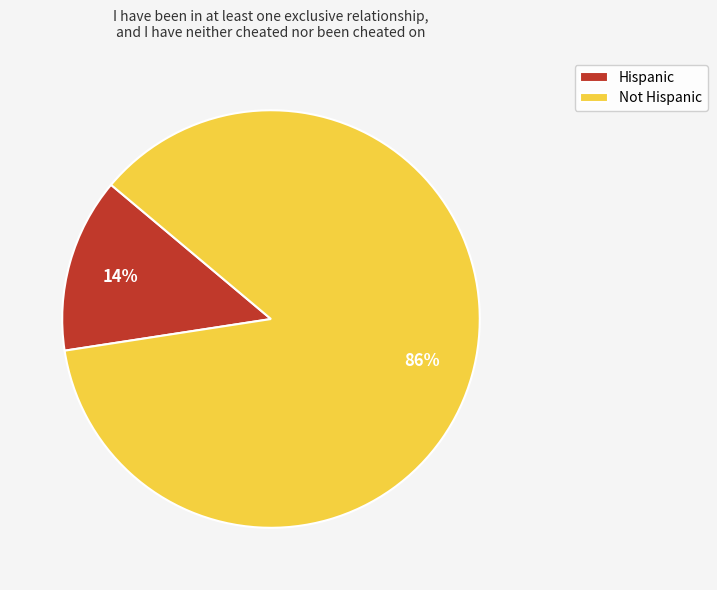

The Not Hispanic slice represents 86% of the pie. True or false?

True